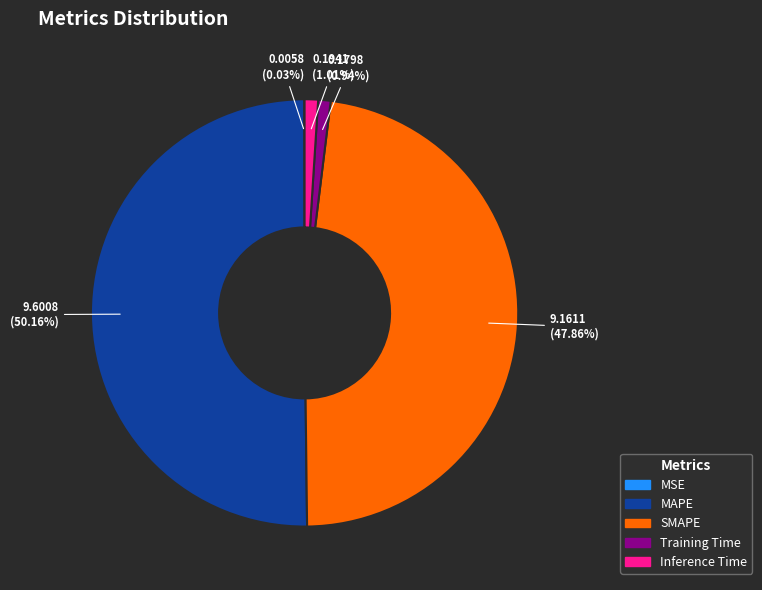

Which has a higher value, SMAPE or Inference Time?

SMAPE